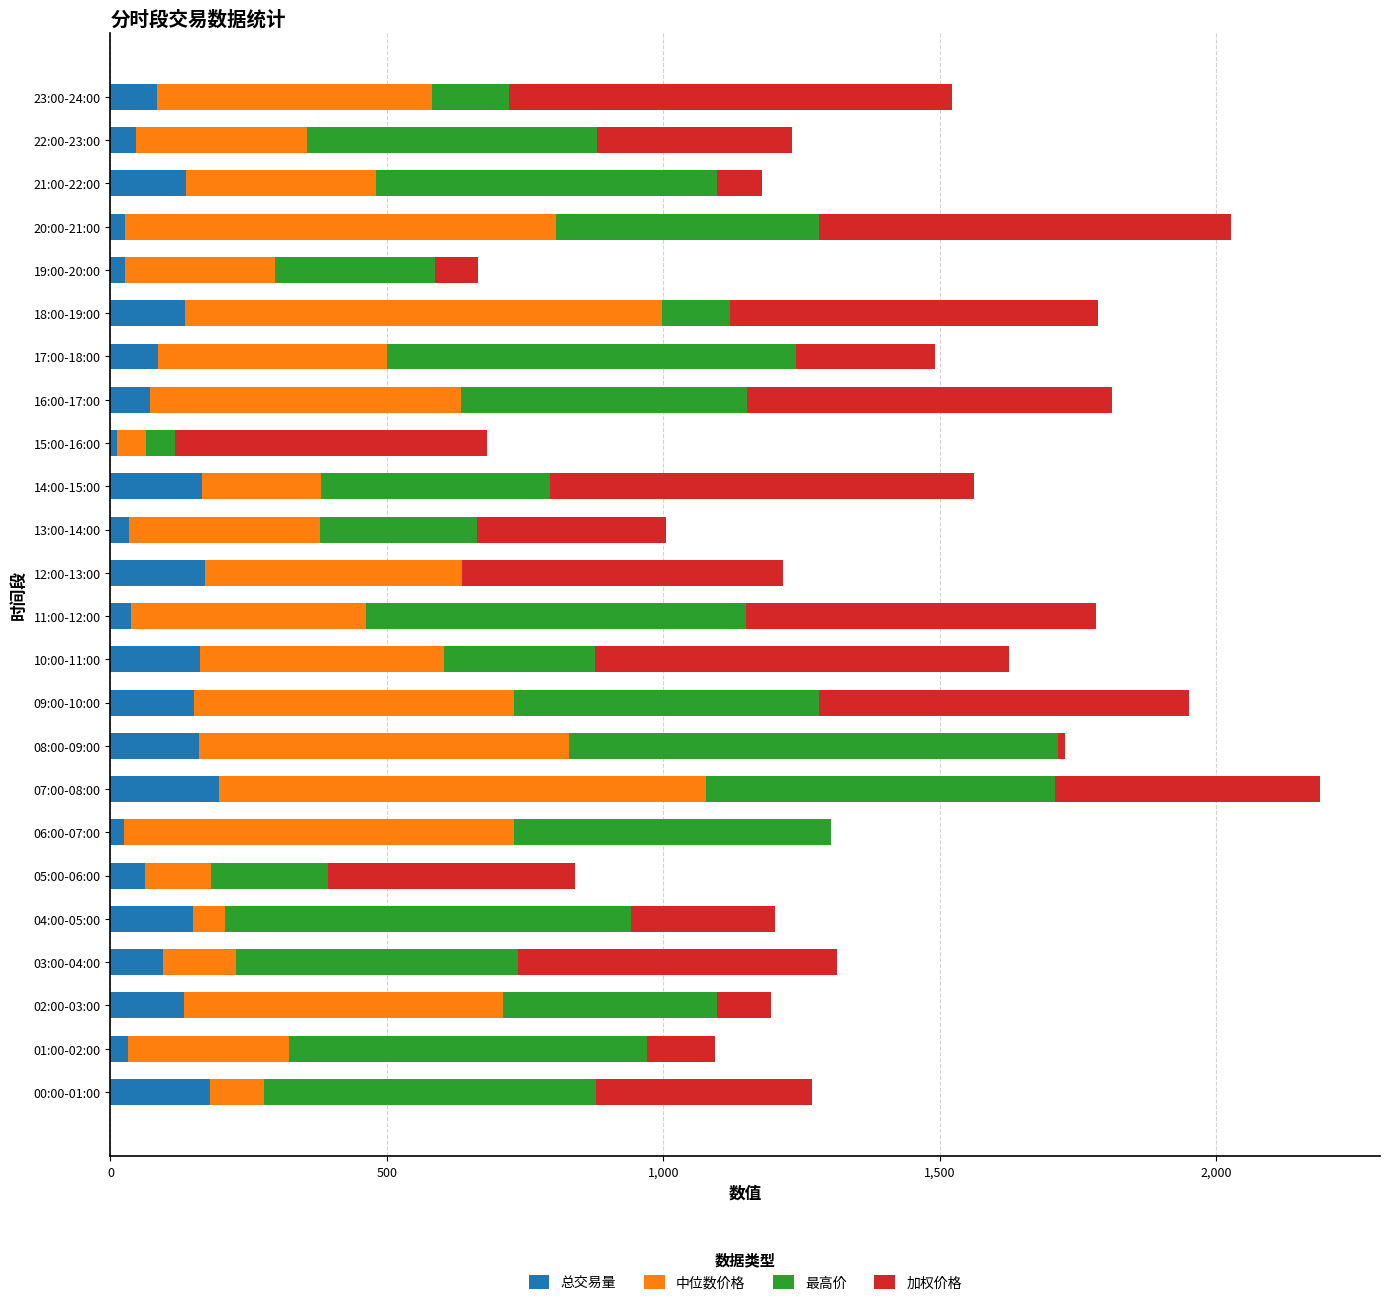

Is it true that 总交易量 equals 266.6 at 09:00-10:00?

False